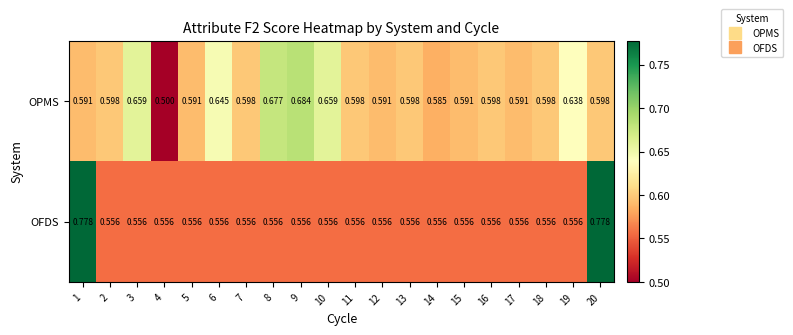

Which series has the widest spread of values?

OFDS